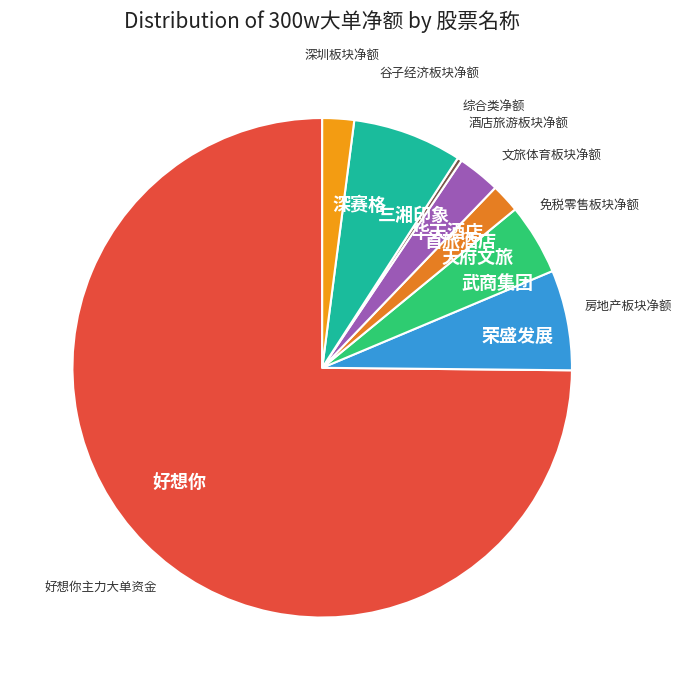

How many segments does this pie chart have?

8